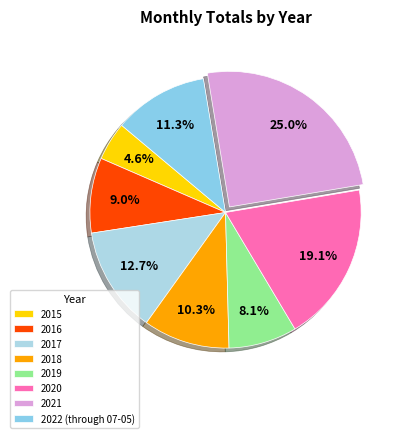

To the nearest percent, what is the difference between the 2017 and 2021 slice percentages?

12%